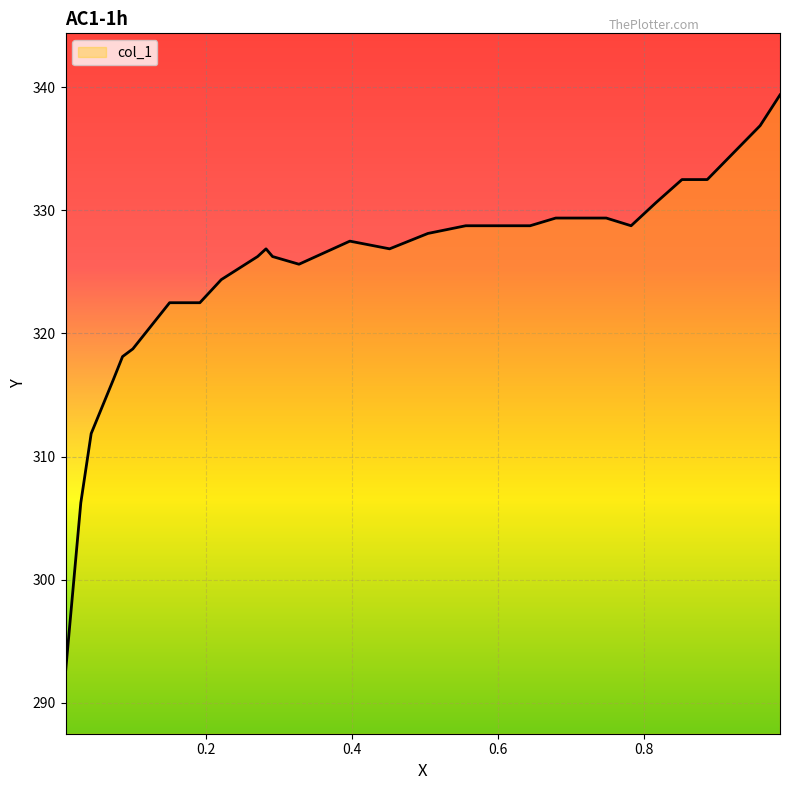

What is the average value?

324.8